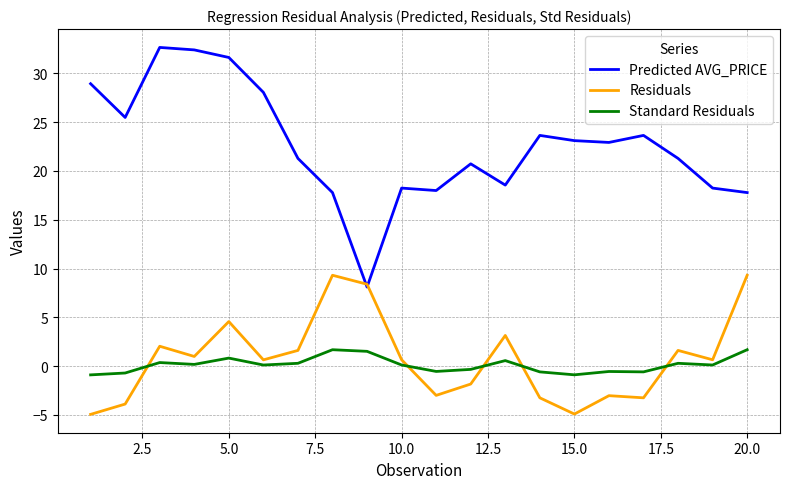

How many values in the Predicted AVG_PRICE series are below 22?

10